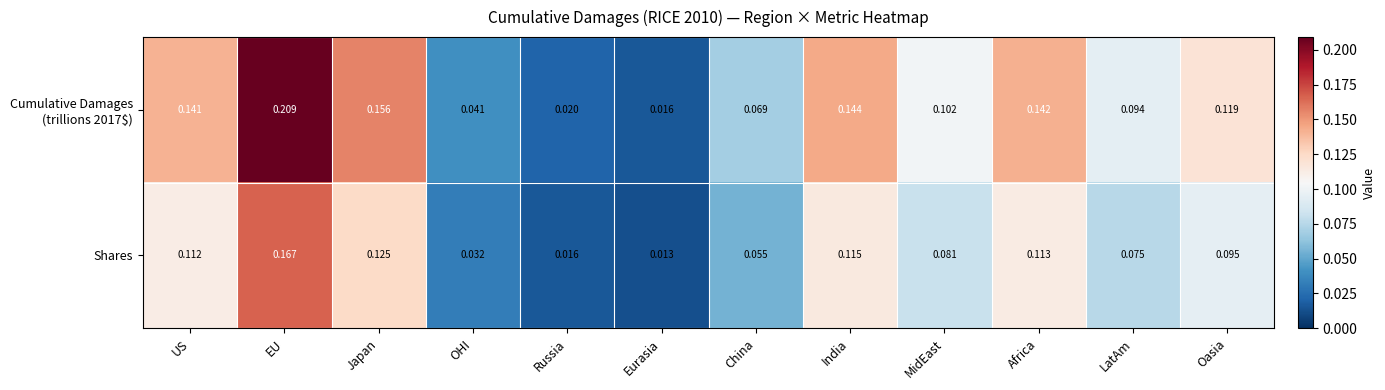

Which label corresponds to the smallest value in the chart?

Eurasia